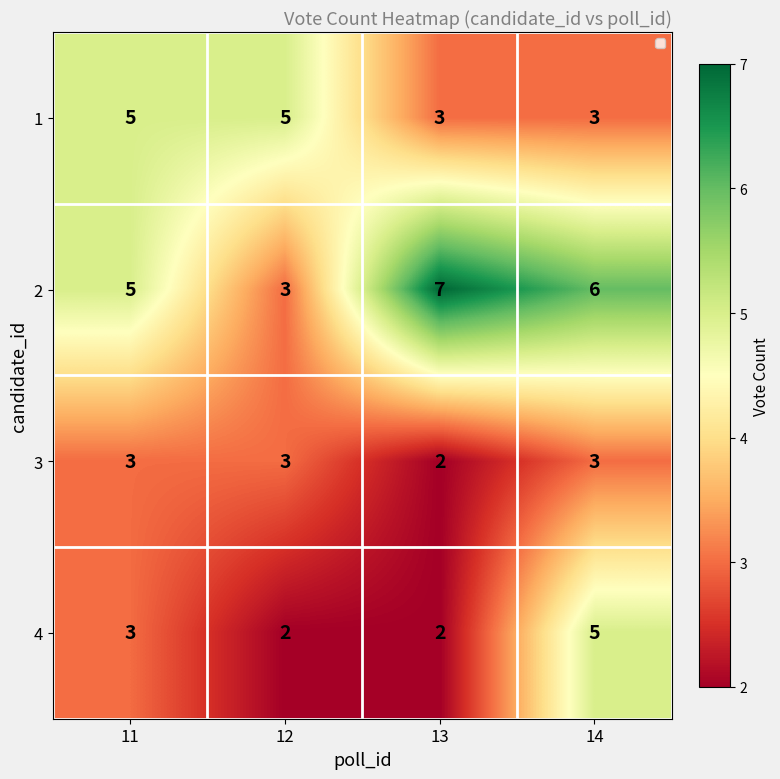

At which category does the chart reach its peak across all series?

13